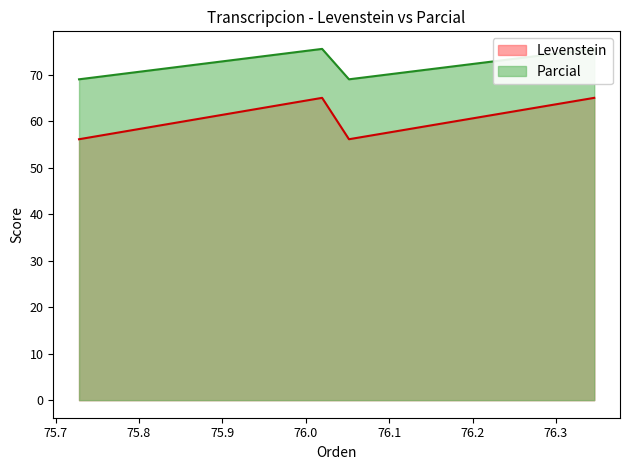

What is the maximum value for Levenstein?

65.0